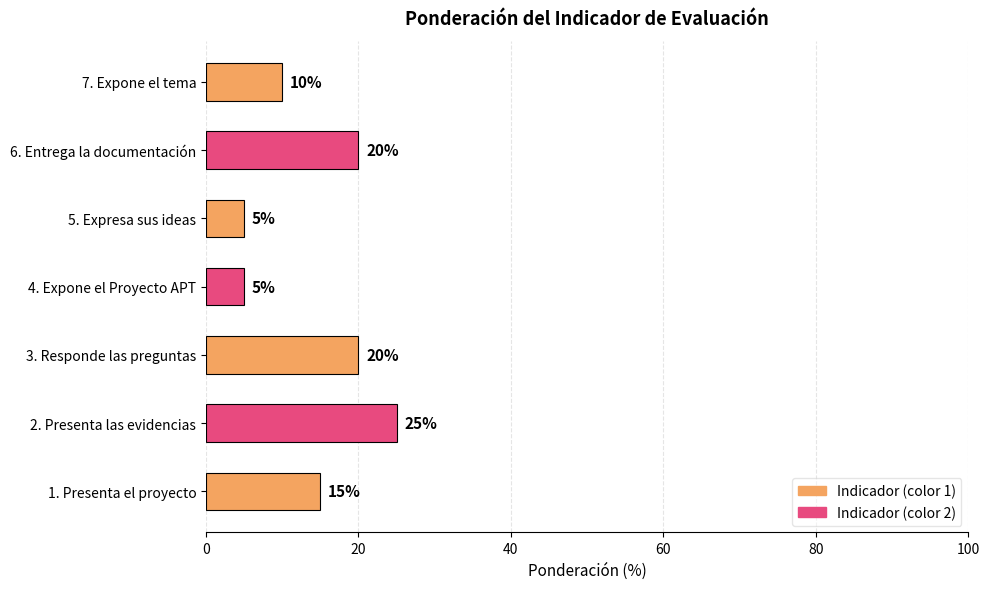

Reading bottom to top, extract all data points from this chart.

1. Presenta el proyecto=15	2. Presenta las evidencias=25	3. Responde las preguntas=20	4. Expone el Proyecto APT=5	5. Expresa sus ideas=5	6. Entrega la documentación=20	7. Expone el tema=10